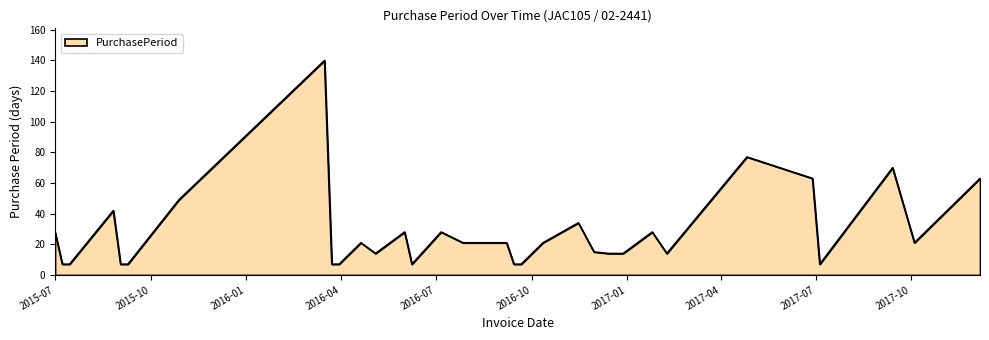

What is the difference between the maximum and minimum values?

133